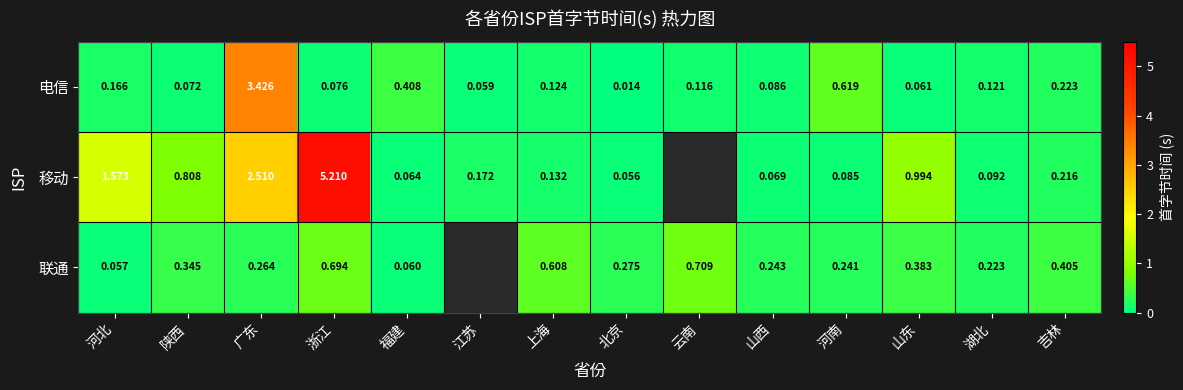

List the labels in order of 电信 value, smallest first.

北京, 江苏, 山东, 陕西, 浙江, 山西, 云南, 湖北, 上海, 河北, 吉林, 福建, 河南, 广东